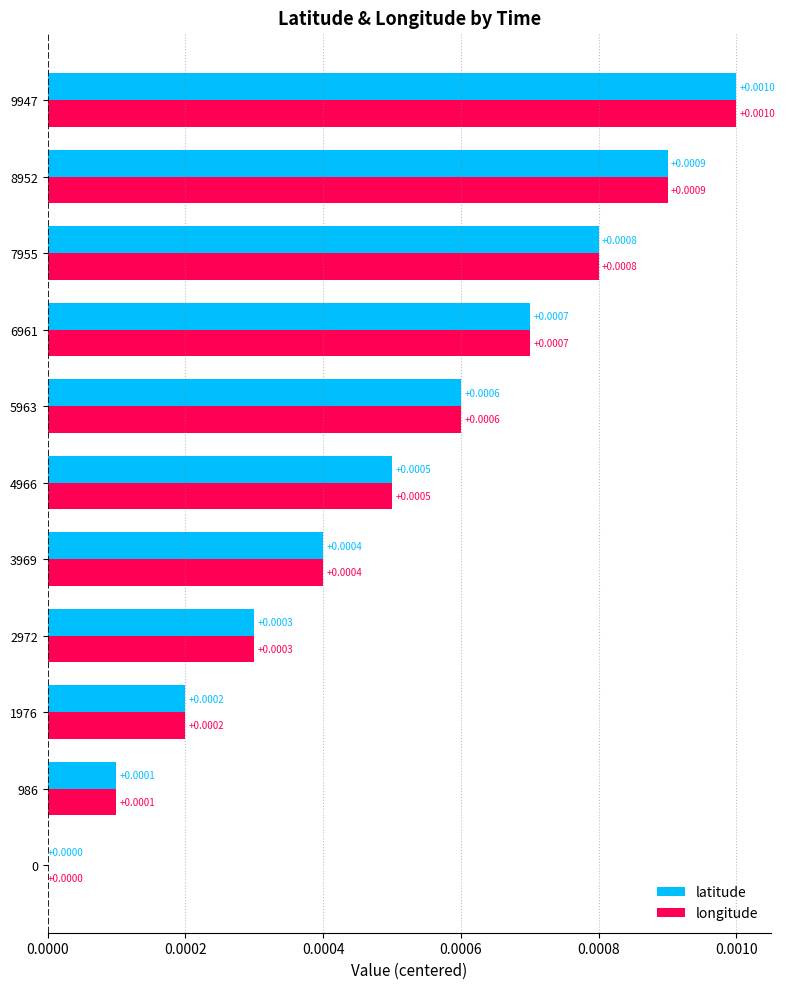

At which category is the sum across all series the highest?

9947